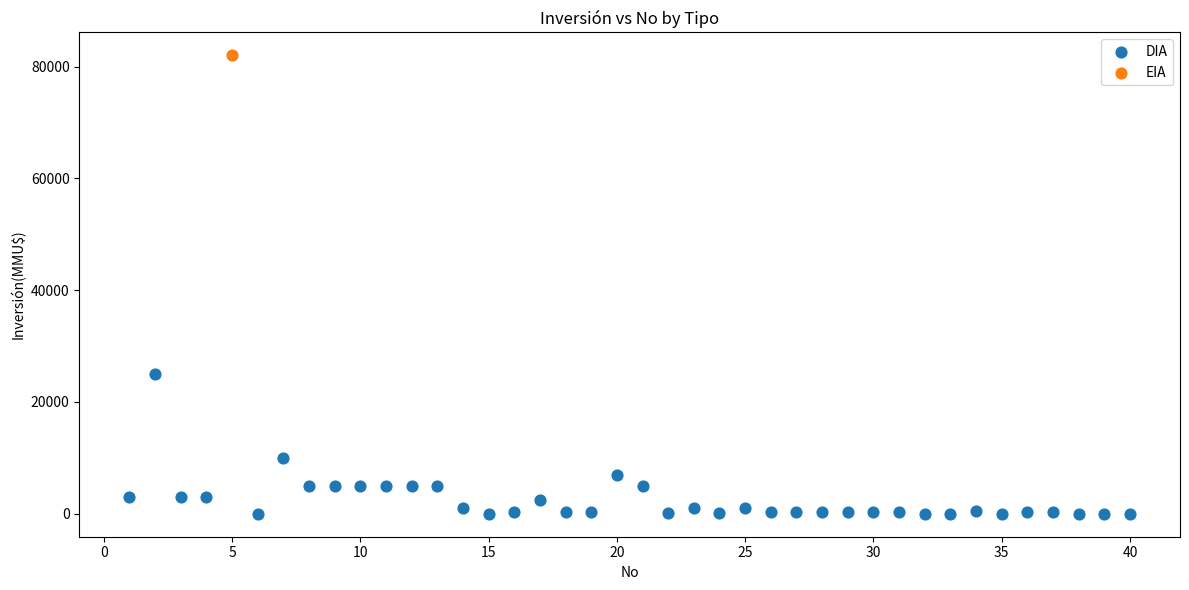

What are all the series names shown in the legend?

DIA, EIA